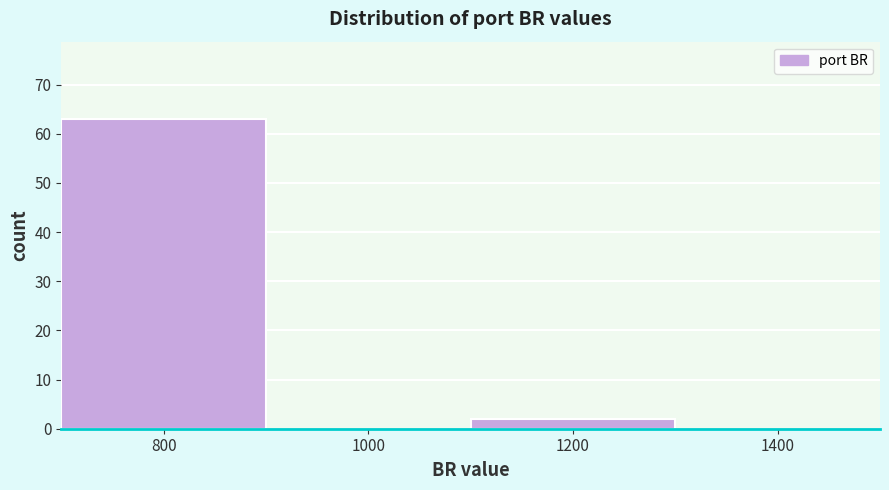

Reading left to right, extract all data points from this chart.

800=63	1000=0	1200=2	1400=0